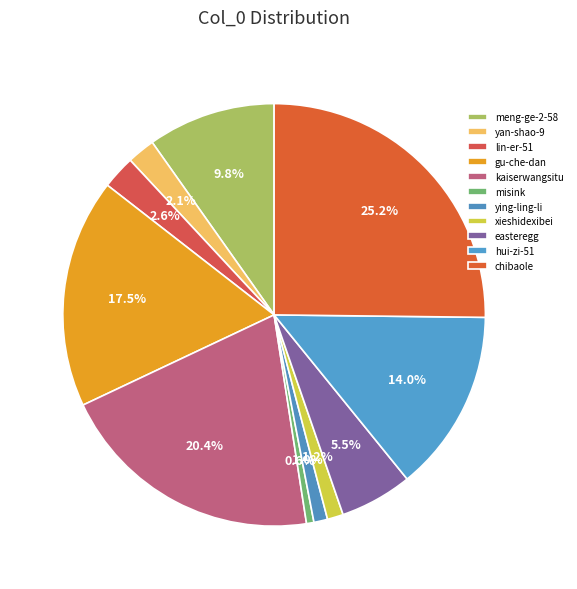

What percentage is the misink slice, to the nearest percent?

1%